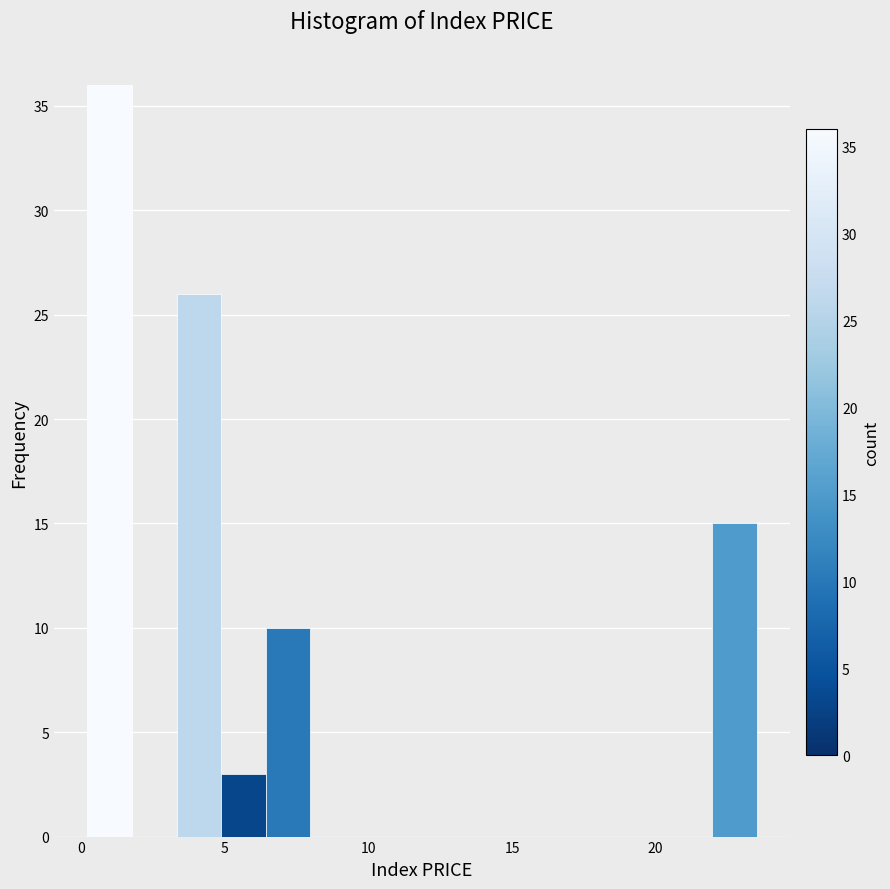

Around what value on the x-axis is the tallest bar? Give the approximate position of its centre, as read against the axis.

1.0